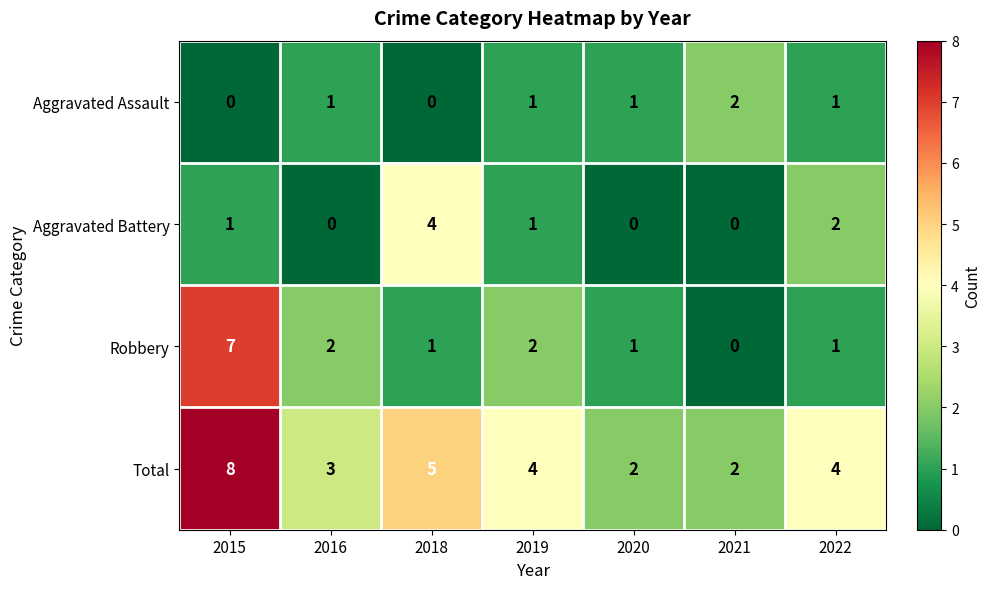

Between 2016 and 2018, which series saw the biggest shift?

Aggravated Battery